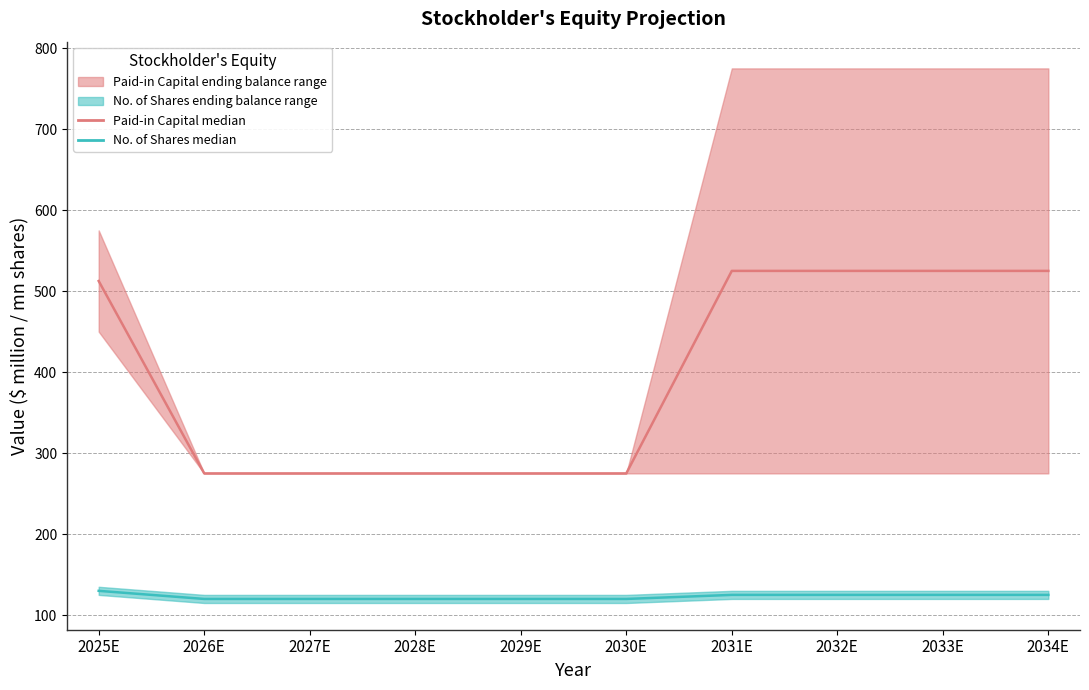

What is the smallest value displayed?

120.0